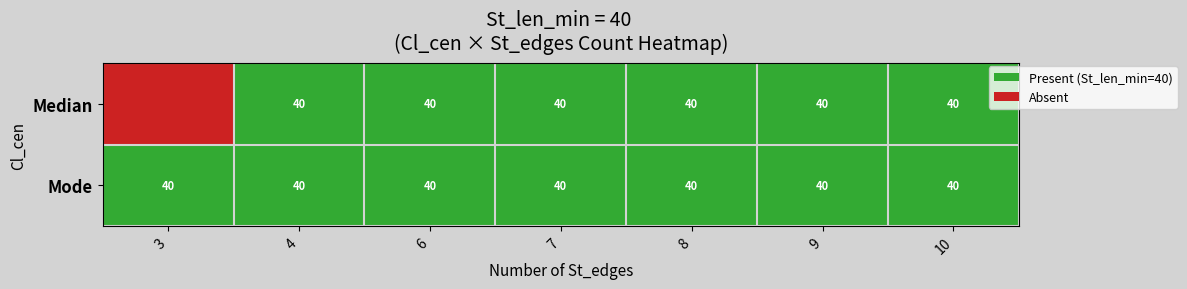

What is the maximum value shown in the chart?

1